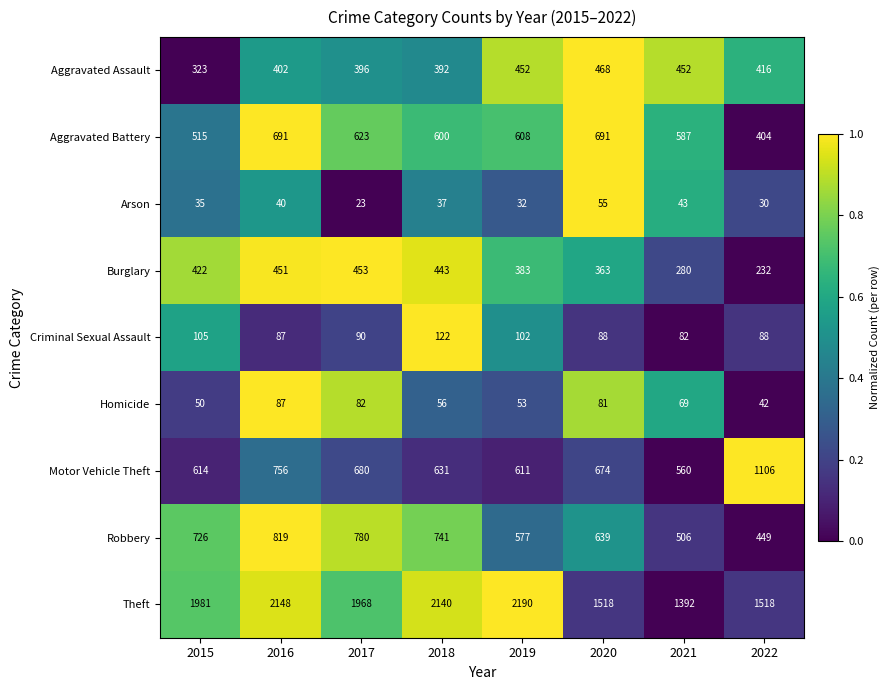

Which series has the largest total across all categories?

Theft